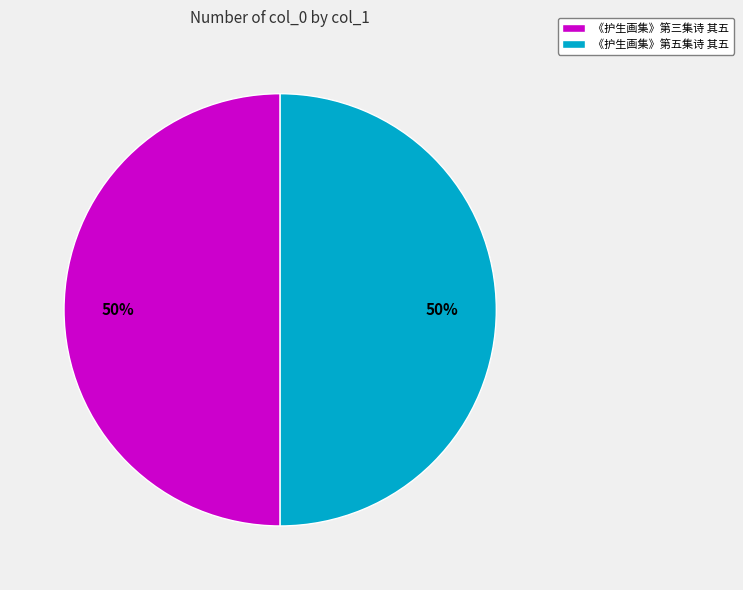

To the nearest percent, what is the combined percentage of 《护生画集》第三集诗 其五 and 《护生画集》第五集诗 其五?

100%